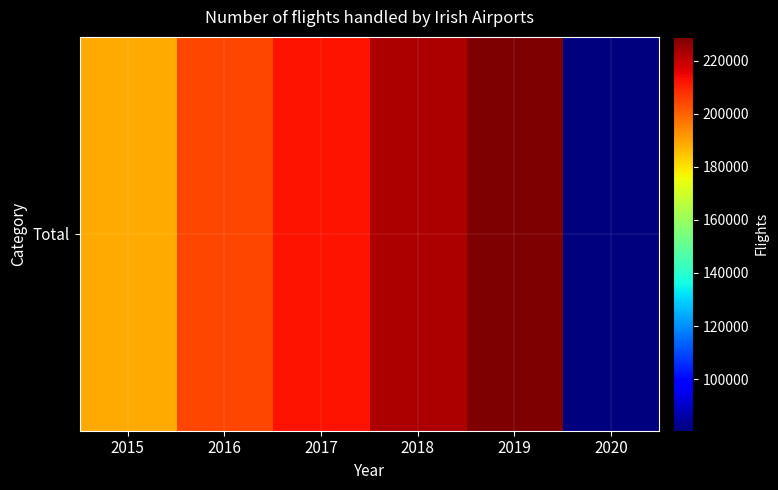

Between 2017 and 2019, which is larger?

2019